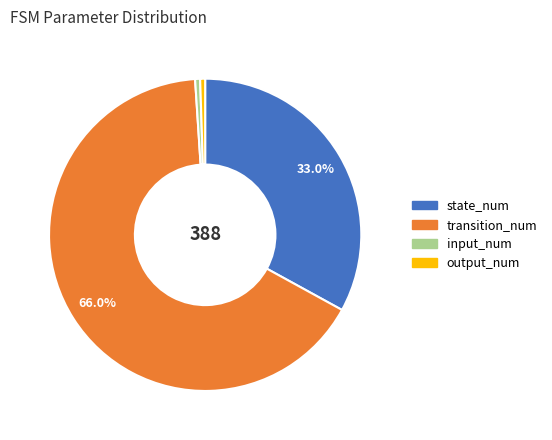

To the nearest percent, what percentage of the pie is transition_num?

66%